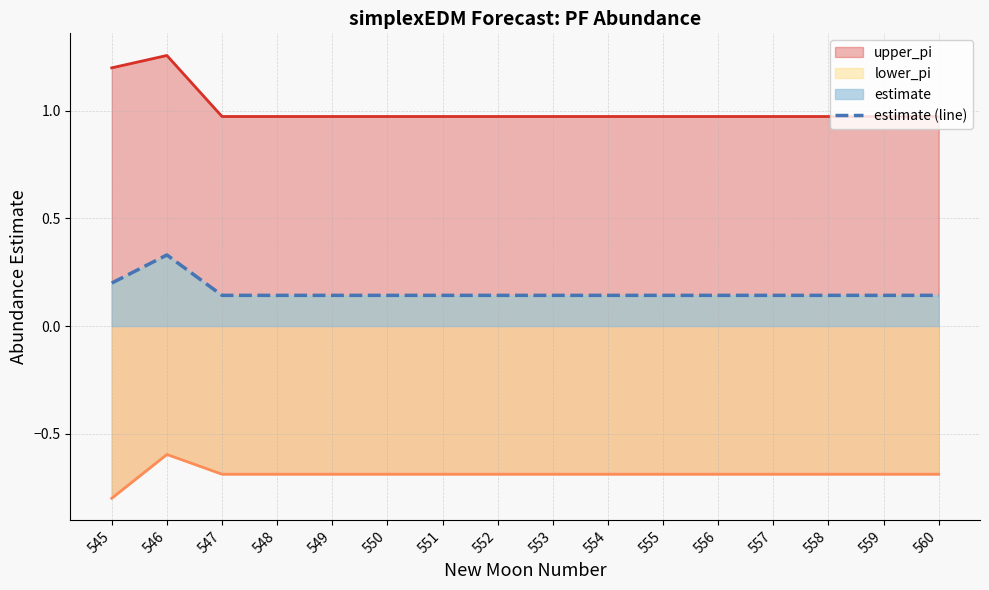

What is the sum of all values?

2.5